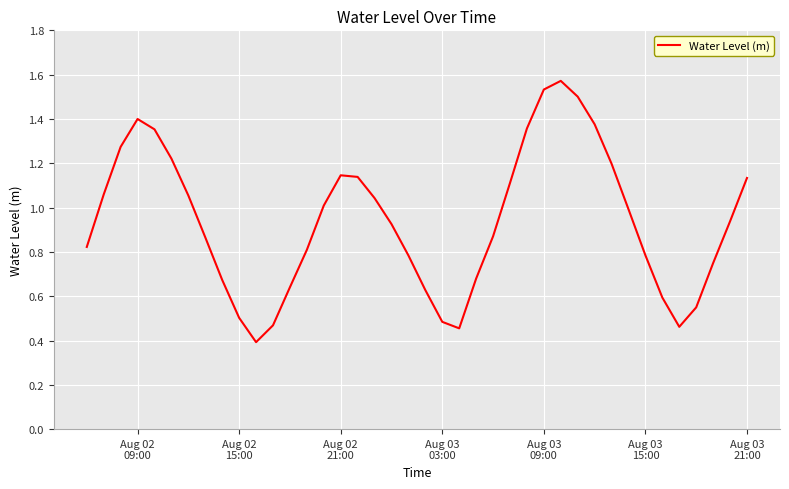

What is the minimum value shown in the chart?

0.4